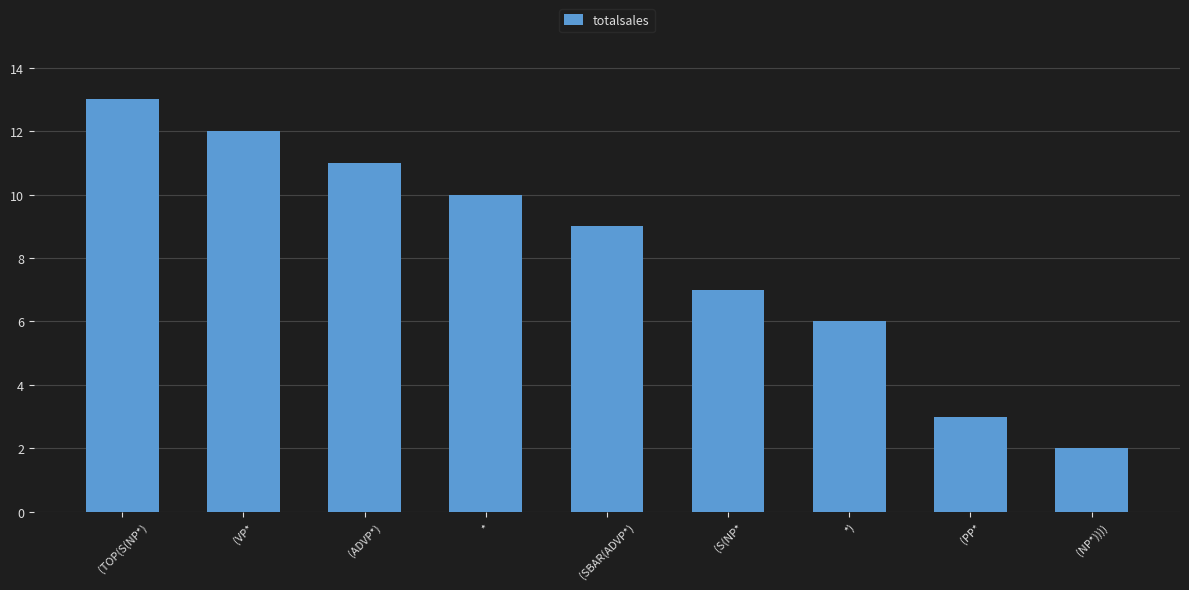

What is the value of the 1st bar from the left?

13